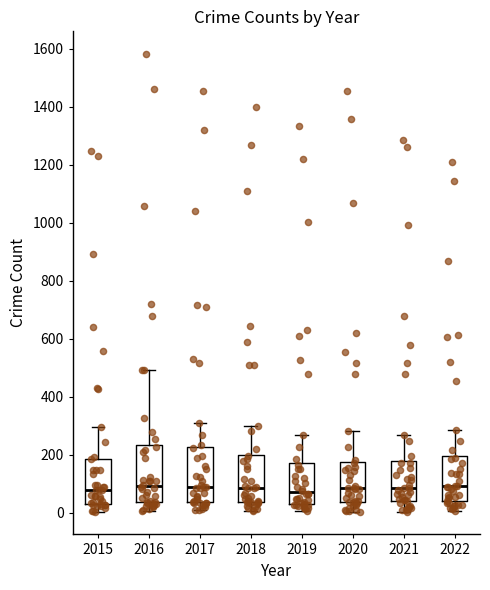

Reading left to right, read every box against the y-axis: the position of its median line, the range the box covers, and the ends of its whiskers. The values are not printed on the chart, so give them approximately, as read against the axis.

2015: median 80, box 40 to 180, whiskers 0 to 300
2016: median 100, box 40 to 240, whiskers 0 to 500
2017: median 100, box 40 to 220, whiskers 0 to 320
2018: median 80, box 40 to 200, whiskers 0 to 300
2019: median 80, box 20 to 180, whiskers 0 to 260
2020: median 80, box 40 to 180, whiskers 0 to 280
2021: median 80, box 40 to 180, whiskers 0 to 260
2022: median 100, box 40 to 200, whiskers 0 to 280